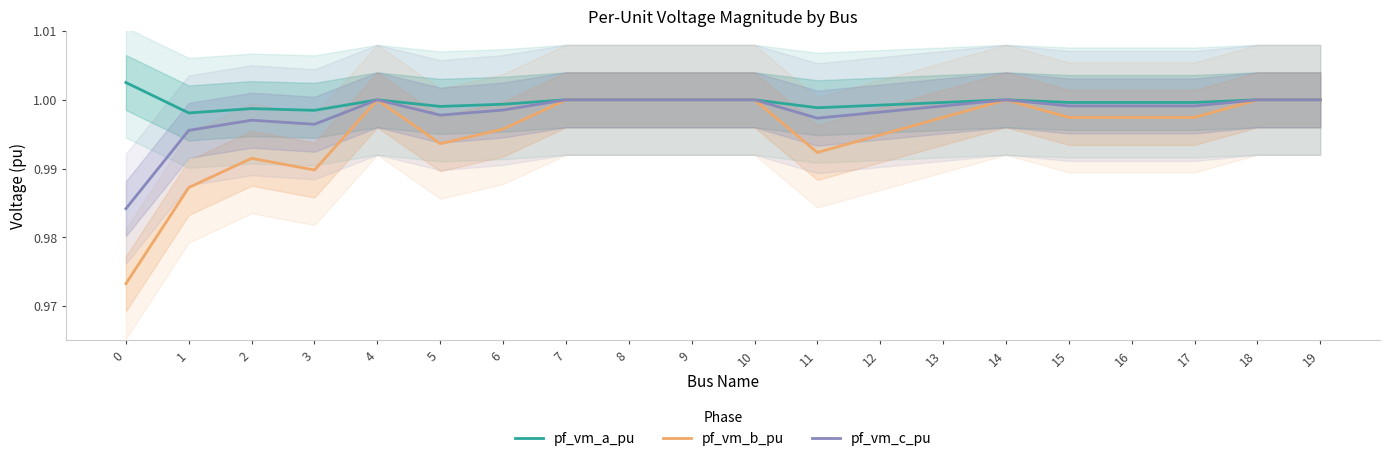

Which series has the largest range (max minus min)?

pf_vm_b_pu